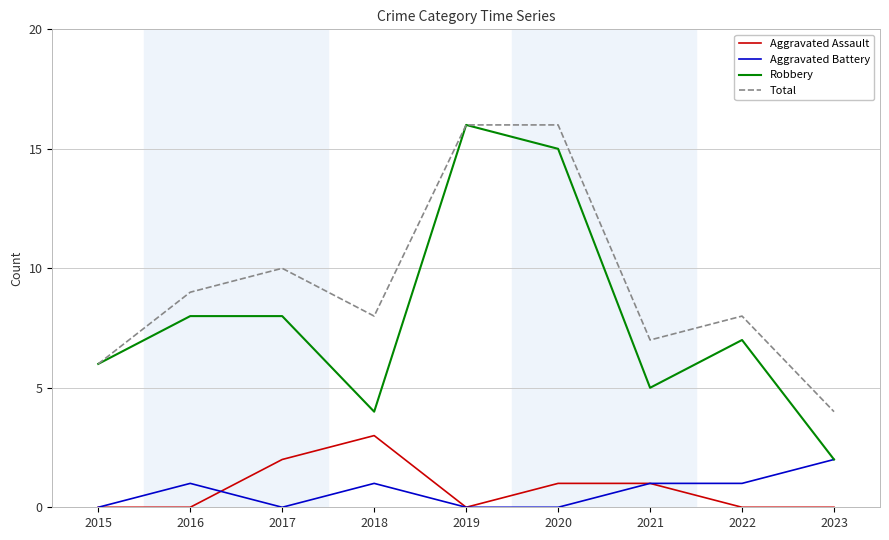

What is the spread (max minus min) of values at 2020?

16